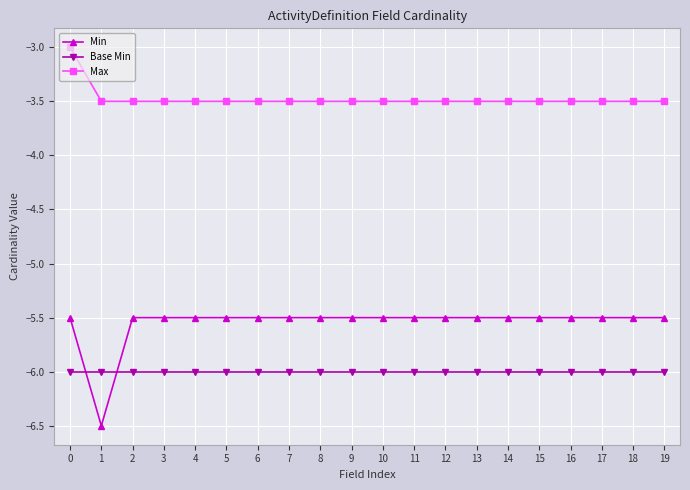

What is the difference between the highest and lowest values at 3?

2.5